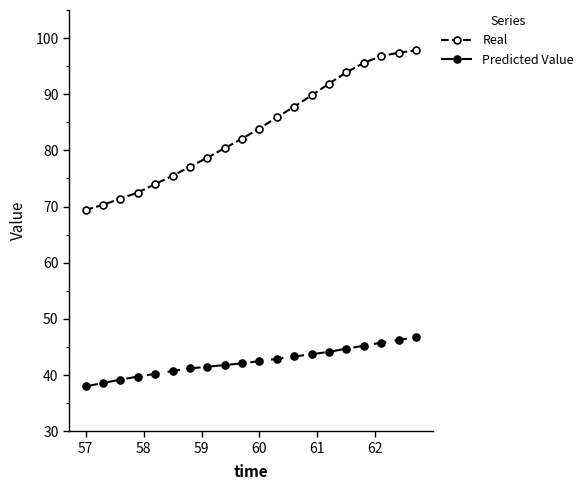

True or false: Real and Predicted Value cross at least once.

False